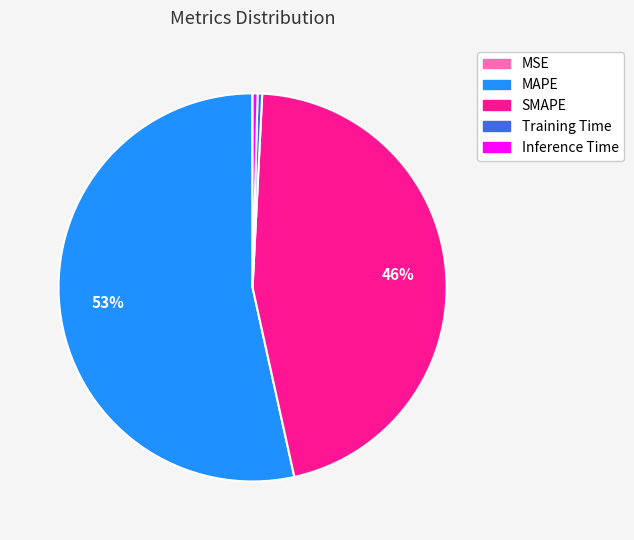

To the nearest percent, what is the average slice percentage?

20%